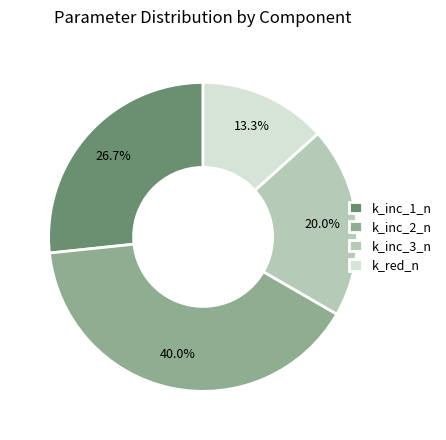

What is the largest slice in the pie chart?

k_inc_2_n